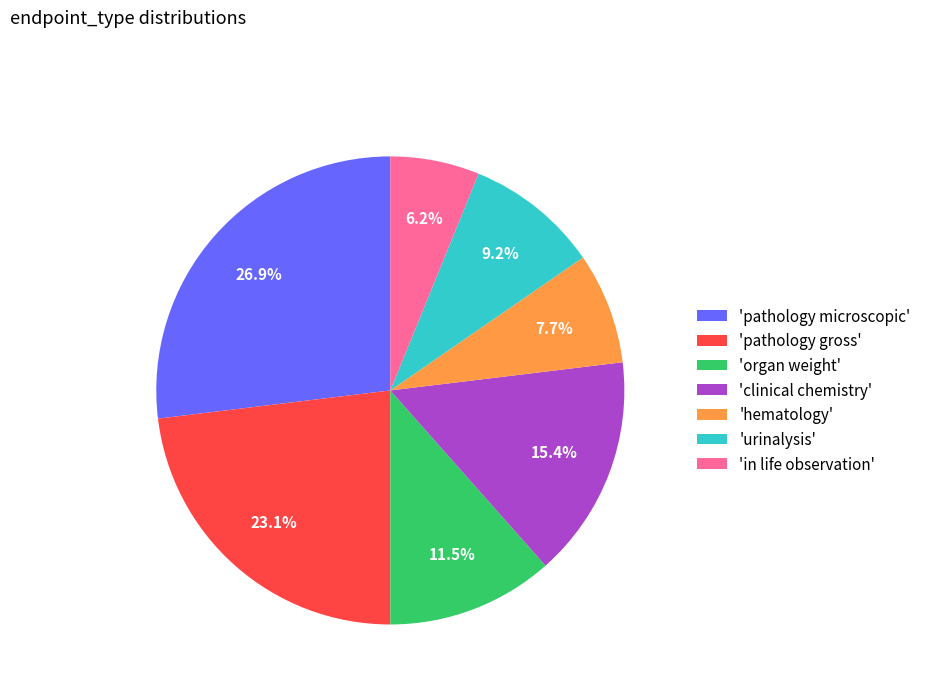

What is the ratio of the value at 'urinalysis' to the value at 'pathology microscopic'?

0.3